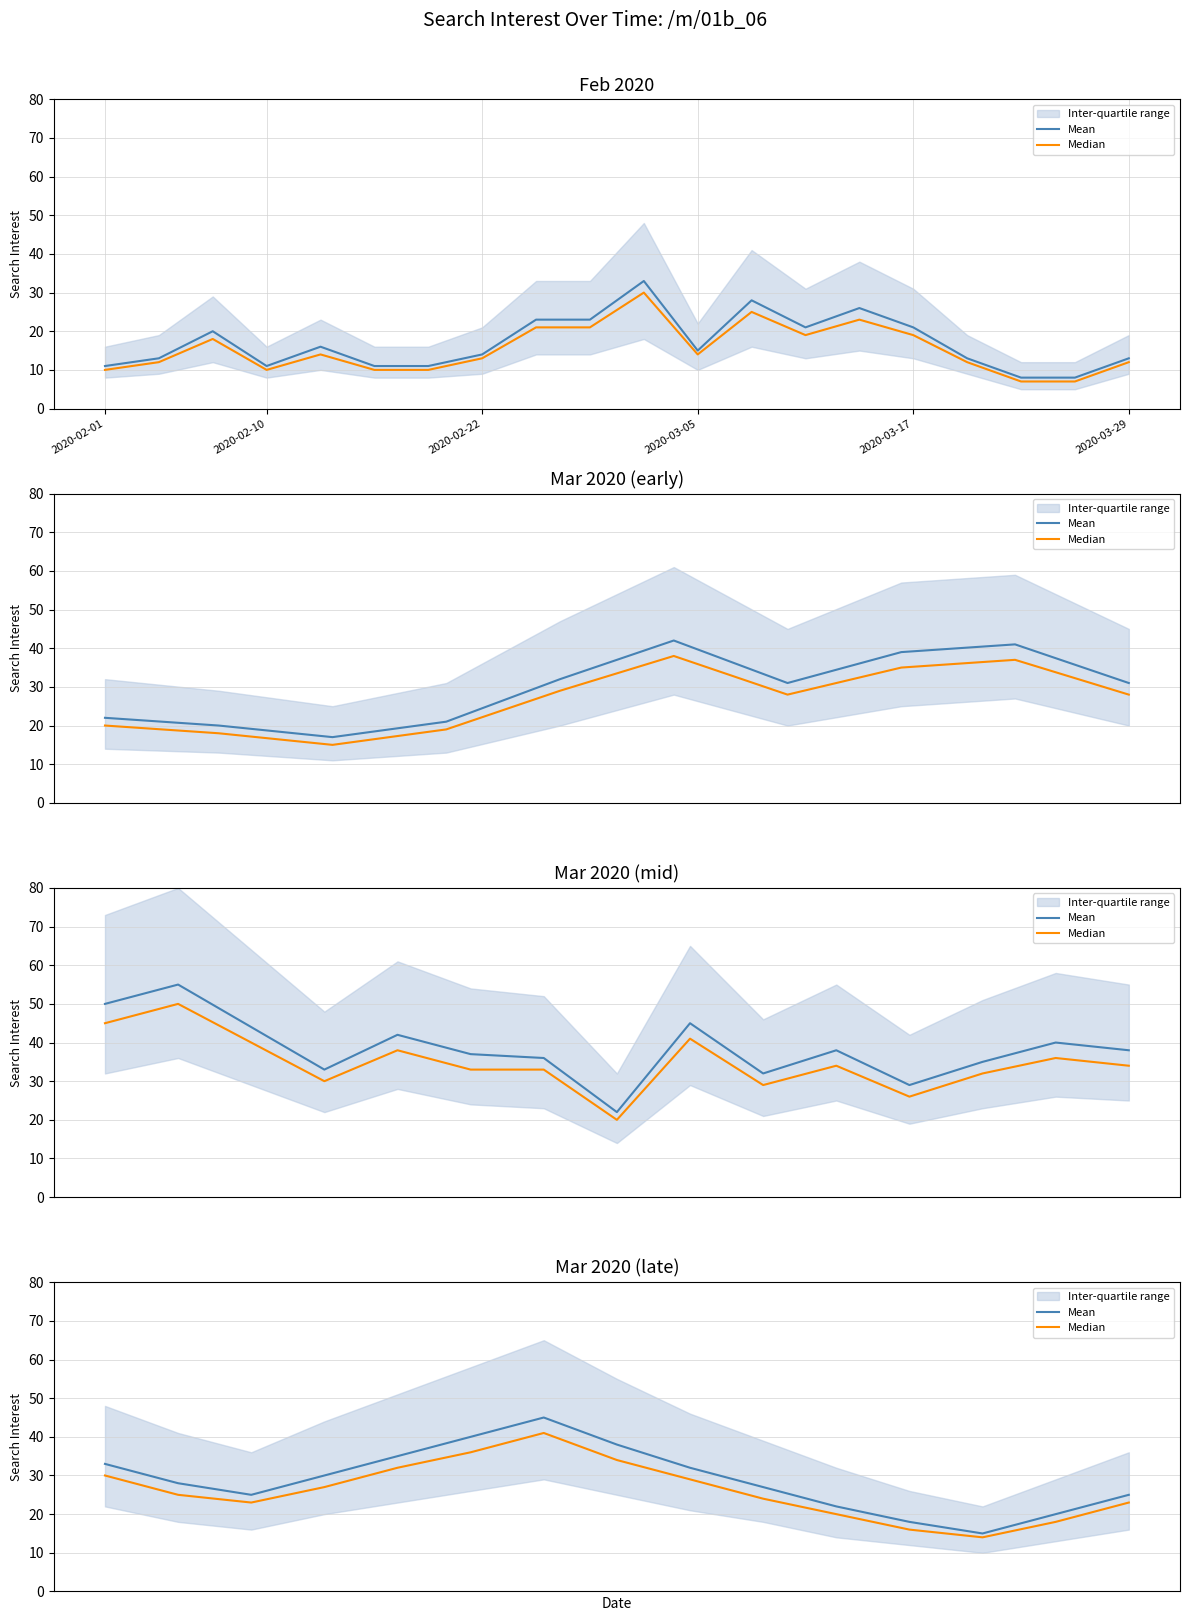

At which category does Mean reach its first local peak?

6